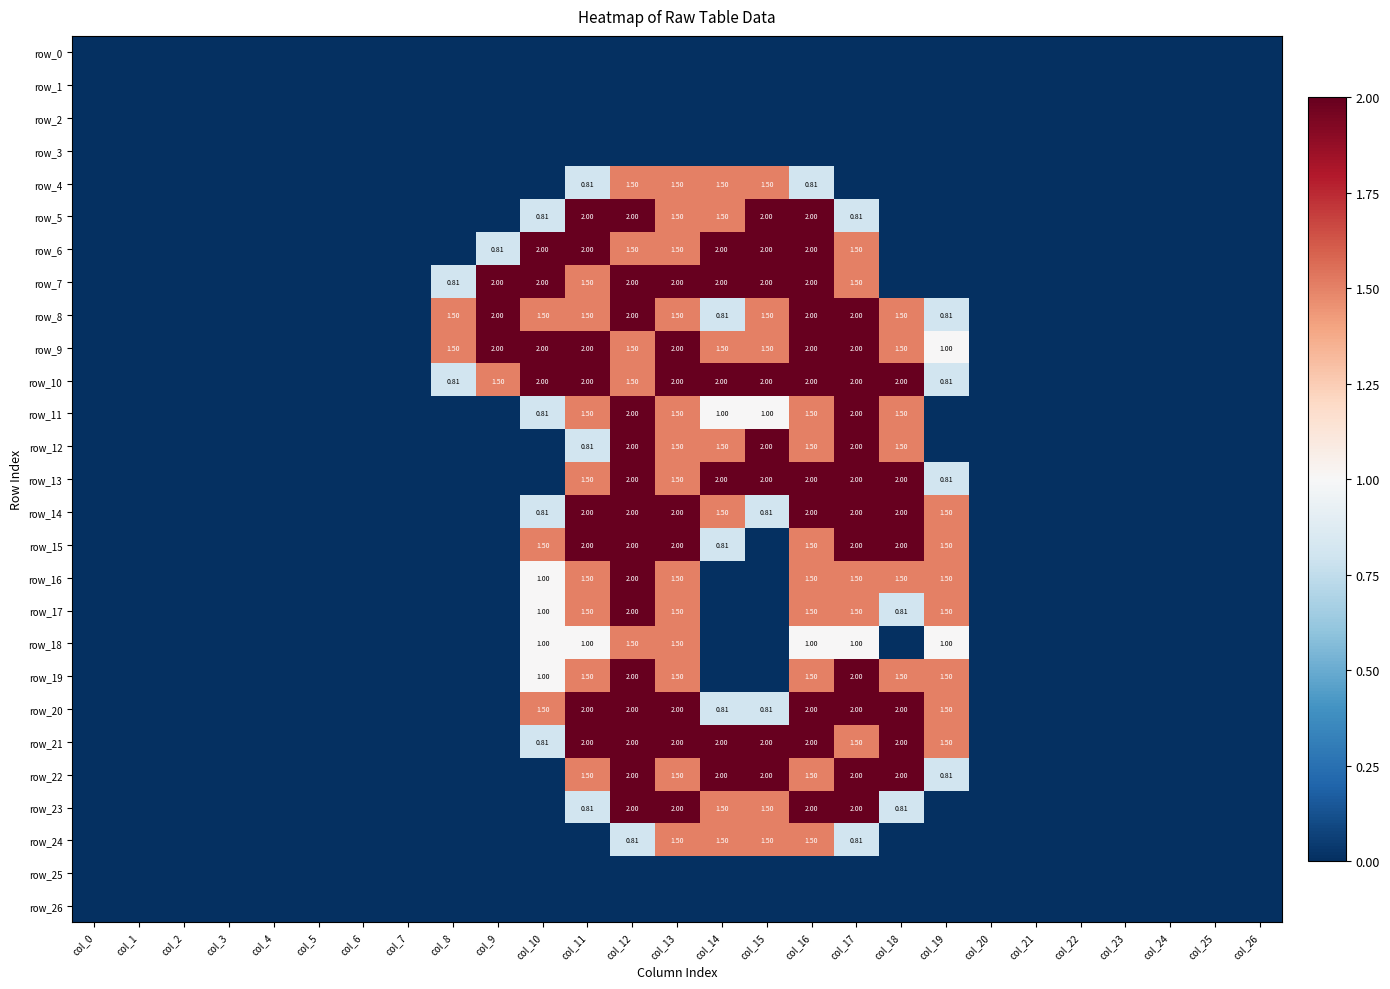

Reading left to right, what are all the values shown in this chart?

row_0: col_0=0.0	col_1=0.0	col_2=0.0	col_3=0.0	col_4=0.0	col_5=0.0	col_6=0.0	col_7=0.0	col_8=0.0	col_9=0.0	col_10=0.0	col_11=0.0	col_12=0.0	col_13=0.0	col_14=0.0	col_15=0.0	col_16=0.0	col_17=0.0	col_18=0.0	col_19=0.0	col_20=0.0	col_21=0.0	col_22=0.0	col_23=0.0	col_24=0.0	col_25=0.0	col_26=0.0
row_1: col_0=0.0	col_1=0.0	col_2=0.0	col_3=0.0	col_4=0.0	col_5=0.0	col_6=0.0	col_7=0.0	col_8=0.0	col_9=0.0	col_10=0.0	col_11=0.0	col_12=0.0	col_13=0.0	col_14=0.0	col_15=0.0	col_16=0.0	col_17=0.0	col_18=0.0	col_19=0.0	col_20=0.0	col_21=0.0	col_22=0.0	col_23=0.0	col_24=0.0	col_25=0.0	col_26=0.0
row_2: col_0=0.0	col_1=0.0	col_2=0.0	col_3=0.0	col_4=0.0	col_5=0.0	col_6=0.0	col_7=0.0	col_8=0.0	col_9=0.0	col_10=0.0	col_11=0.0	col_12=0.0	col_13=0.0	col_14=0.0	col_15=0.0	col_16=0.0	col_17=0.0	col_18=0.0	col_19=0.0	col_20=0.0	col_21=0.0	col_22=0.0	col_23=0.0	col_24=0.0	col_25=0.0	col_26=0.0
row_3: col_0=0.0	col_1=0.0	col_2=0.0	col_3=0.0	col_4=0.0	col_5=0.0	col_6=0.0	col_7=0.0	col_8=0.0	col_9=0.0	col_10=0.0	col_11=0.0	col_12=0.0	col_13=0.0	col_14=0.0	col_15=0.0	col_16=0.0	col_17=0.0	col_18=0.0	col_19=0.0	col_20=0.0	col_21=0.0	col_22=0.0	col_23=0.0	col_24=0.0	col_25=0.0	col_26=0.0
row_4: col_0=0.0	col_1=0.0	col_2=0.0	col_3=0.0	col_4=0.0	col_5=0.0	col_6=0.0	col_7=0.0	col_8=0.0	col_9=0.0	col_10=0.0	col_11=0.8	col_12=1.5	col_13=1.5	col_14=1.5	col_15=1.5	col_16=0.8	col_17=0.0	col_18=0.0	col_19=0.0	col_20=0.0	col_21=0.0	col_22=0.0	col_23=0.0	col_24=0.0	col_25=0.0	col_26=0.0
row_5: col_0=0.0	col_1=0.0	col_2=0.0	col_3=0.0	col_4=0.0	col_5=0.0	col_6=0.0	col_7=0.0	col_8=0.0	col_9=0.0	col_10=0.8	col_11=2.0	col_12=2.0	col_13=1.5	col_14=1.5	col_15=2.0	col_16=2.0	col_17=0.8	col_18=0.0	col_19=0.0	col_20=0.0	col_21=0.0	col_22=0.0	col_23=0.0	col_24=0.0	col_25=0.0	col_26=0.0
row_6: col_0=0.0	col_1=0.0	col_2=0.0	col_3=0.0	col_4=0.0	col_5=0.0	col_6=0.0	col_7=0.0	col_8=0.0	col_9=0.8	col_10=2.0	col_11=2.0	col_12=1.5	col_13=1.5	col_14=2.0	col_15=2.0	col_16=2.0	col_17=1.5	col_18=0.0	col_19=0.0	col_20=0.0	col_21=0.0	col_22=0.0	col_23=0.0	col_24=0.0	col_25=0.0	col_26=0.0
row_7: col_0=0.0	col_1=0.0	col_2=0.0	col_3=0.0	col_4=0.0	col_5=0.0	col_6=0.0	col_7=0.0	col_8=0.8	col_9=2.0	col_10=2.0	col_11=1.5	col_12=2.0	col_13=2.0	col_14=2.0	col_15=2.0	col_16=2.0	col_17=1.5	col_18=0.0	col_19=0.0	col_20=0.0	col_21=0.0	col_22=0.0	col_23=0.0	col_24=0.0	col_25=0.0	col_26=0.0
row_8: col_0=0.0	col_1=0.0	col_2=0.0	col_3=0.0	col_4=0.0	col_5=0.0	col_6=0.0	col_7=0.0	col_8=1.5	col_9=2.0	col_10=1.5	col_11=1.5	col_12=2.0	col_13=1.5	col_14=0.8	col_15=1.5	col_16=2.0	col_17=2.0	col_18=1.5	col_19=0.8	col_20=0.0	col_21=0.0	col_22=0.0	col_23=0.0	col_24=0.0	col_25=0.0	col_26=0.0
row_9: col_0=0.0	col_1=0.0	col_2=0.0	col_3=0.0	col_4=0.0	col_5=0.0	col_6=0.0	col_7=0.0	col_8=1.5	col_9=2.0	col_10=2.0	col_11=2.0	col_12=1.5	col_13=2.0	col_14=1.5	col_15=1.5	col_16=2.0	col_17=2.0	col_18=1.5	col_19=1.0	col_20=0.0	col_21=0.0	col_22=0.0	col_23=0.0	col_24=0.0	col_25=0.0	col_26=0.0
row_10: col_0=0.0	col_1=0.0	col_2=0.0	col_3=0.0	col_4=0.0	col_5=0.0	col_6=0.0	col_7=0.0	col_8=0.8	col_9=1.5	col_10=2.0	col_11=2.0	col_12=1.5	col_13=2.0	col_14=2.0	col_15=2.0	col_16=2.0	col_17=2.0	col_18=2.0	col_19=0.8	col_20=0.0	col_21=0.0	col_22=0.0	col_23=0.0	col_24=0.0	col_25=0.0	col_26=0.0
row_11: col_0=0.0	col_1=0.0	col_2=0.0	col_3=0.0	col_4=0.0	col_5=0.0	col_6=0.0	col_7=0.0	col_8=0.0	col_9=0.0	col_10=0.8	col_11=1.5	col_12=2.0	col_13=1.5	col_14=1.0	col_15=1.0	col_16=1.5	col_17=2.0	col_18=1.5	col_19=0.0	col_20=0.0	col_21=0.0	col_22=0.0	col_23=0.0	col_24=0.0	col_25=0.0	col_26=0.0
row_12: col_0=0.0	col_1=0.0	col_2=0.0	col_3=0.0	col_4=0.0	col_5=0.0	col_6=0.0	col_7=0.0	col_8=0.0	col_9=0.0	col_10=0.0	col_11=0.8	col_12=2.0	col_13=1.5	col_14=1.5	col_15=2.0	col_16=1.5	col_17=2.0	col_18=1.5	col_19=0.0	col_20=0.0	col_21=0.0	col_22=0.0	col_23=0.0	col_24=0.0	col_25=0.0	col_26=0.0
row_13: col_0=0.0	col_1=0.0	col_2=0.0	col_3=0.0	col_4=0.0	col_5=0.0	col_6=0.0	col_7=0.0	col_8=0.0	col_9=0.0	col_10=0.0	col_11=1.5	col_12=2.0	col_13=1.5	col_14=2.0	col_15=2.0	col_16=2.0	col_17=2.0	col_18=2.0	col_19=0.8	col_20=0.0	col_21=0.0	col_22=0.0	col_23=0.0	col_24=0.0	col_25=0.0	col_26=0.0
row_14: col_0=0.0	col_1=0.0	col_2=0.0	col_3=0.0	col_4=0.0	col_5=0.0	col_6=0.0	col_7=0.0	col_8=0.0	col_9=0.0	col_10=0.8	col_11=2.0	col_12=2.0	col_13=2.0	col_14=1.5	col_15=0.8	col_16=2.0	col_17=2.0	col_18=2.0	col_19=1.5	col_20=0.0	col_21=0.0	col_22=0.0	col_23=0.0	col_24=0.0	col_25=0.0	col_26=0.0
row_15: col_0=0.0	col_1=0.0	col_2=0.0	col_3=0.0	col_4=0.0	col_5=0.0	col_6=0.0	col_7=0.0	col_8=0.0	col_9=0.0	col_10=1.5	col_11=2.0	col_12=2.0	col_13=2.0	col_14=0.8	col_15=0.0	col_16=1.5	col_17=2.0	col_18=2.0	col_19=1.5	col_20=0.0	col_21=0.0	col_22=0.0	col_23=0.0	col_24=0.0	col_25=0.0	col_26=0.0
row_16: col_0=0.0	col_1=0.0	col_2=0.0	col_3=0.0	col_4=0.0	col_5=0.0	col_6=0.0	col_7=0.0	col_8=0.0	col_9=0.0	col_10=1.0	col_11=1.5	col_12=2.0	col_13=1.5	col_14=0.0	col_15=0.0	col_16=1.5	col_17=1.5	col_18=1.5	col_19=1.5	col_20=0.0	col_21=0.0	col_22=0.0	col_23=0.0	col_24=0.0	col_25=0.0	col_26=0.0
row_17: col_0=0.0	col_1=0.0	col_2=0.0	col_3=0.0	col_4=0.0	col_5=0.0	col_6=0.0	col_7=0.0	col_8=0.0	col_9=0.0	col_10=1.0	col_11=1.5	col_12=2.0	col_13=1.5	col_14=0.0	col_15=0.0	col_16=1.5	col_17=1.5	col_18=0.8	col_19=1.5	col_20=0.0	col_21=0.0	col_22=0.0	col_23=0.0	col_24=0.0	col_25=0.0	col_26=0.0
row_18: col_0=0.0	col_1=0.0	col_2=0.0	col_3=0.0	col_4=0.0	col_5=0.0	col_6=0.0	col_7=0.0	col_8=0.0	col_9=0.0	col_10=1.0	col_11=1.0	col_12=1.5	col_13=1.5	col_14=0.0	col_15=0.0	col_16=1.0	col_17=1.0	col_18=0.0	col_19=1.0	col_20=0.0	col_21=0.0	col_22=0.0	col_23=0.0	col_24=0.0	col_25=0.0	col_26=0.0
row_19: col_0=0.0	col_1=0.0	col_2=0.0	col_3=0.0	col_4=0.0	col_5=0.0	col_6=0.0	col_7=0.0	col_8=0.0	col_9=0.0	col_10=1.0	col_11=1.5	col_12=2.0	col_13=1.5	col_14=0.0	col_15=0.0	col_16=1.5	col_17=2.0	col_18=1.5	col_19=1.5	col_20=0.0	col_21=0.0	col_22=0.0	col_23=0.0	col_24=0.0	col_25=0.0	col_26=0.0
row_20: col_0=0.0	col_1=0.0	col_2=0.0	col_3=0.0	col_4=0.0	col_5=0.0	col_6=0.0	col_7=0.0	col_8=0.0	col_9=0.0	col_10=1.5	col_11=2.0	col_12=2.0	col_13=2.0	col_14=0.8	col_15=0.8	col_16=2.0	col_17=2.0	col_18=2.0	col_19=1.5	col_20=0.0	col_21=0.0	col_22=0.0	col_23=0.0	col_24=0.0	col_25=0.0	col_26=0.0
row_21: col_0=0.0	col_1=0.0	col_2=0.0	col_3=0.0	col_4=0.0	col_5=0.0	col_6=0.0	col_7=0.0	col_8=0.0	col_9=0.0	col_10=0.8	col_11=2.0	col_12=2.0	col_13=2.0	col_14=2.0	col_15=2.0	col_16=2.0	col_17=1.5	col_18=2.0	col_19=1.5	col_20=0.0	col_21=0.0	col_22=0.0	col_23=0.0	col_24=0.0	col_25=0.0	col_26=0.0
row_22: col_0=0.0	col_1=0.0	col_2=0.0	col_3=0.0	col_4=0.0	col_5=0.0	col_6=0.0	col_7=0.0	col_8=0.0	col_9=0.0	col_10=0.0	col_11=1.5	col_12=2.0	col_13=1.5	col_14=2.0	col_15=2.0	col_16=1.5	col_17=2.0	col_18=2.0	col_19=0.8	col_20=0.0	col_21=0.0	col_22=0.0	col_23=0.0	col_24=0.0	col_25=0.0	col_26=0.0
row_23: col_0=0.0	col_1=0.0	col_2=0.0	col_3=0.0	col_4=0.0	col_5=0.0	col_6=0.0	col_7=0.0	col_8=0.0	col_9=0.0	col_10=0.0	col_11=0.8	col_12=2.0	col_13=2.0	col_14=1.5	col_15=1.5	col_16=2.0	col_17=2.0	col_18=0.8	col_19=0.0	col_20=0.0	col_21=0.0	col_22=0.0	col_23=0.0	col_24=0.0	col_25=0.0	col_26=0.0
row_24: col_0=0.0	col_1=0.0	col_2=0.0	col_3=0.0	col_4=0.0	col_5=0.0	col_6=0.0	col_7=0.0	col_8=0.0	col_9=0.0	col_10=0.0	col_11=0.0	col_12=0.8	col_13=1.5	col_14=1.5	col_15=1.5	col_16=1.5	col_17=0.8	col_18=0.0	col_19=0.0	col_20=0.0	col_21=0.0	col_22=0.0	col_23=0.0	col_24=0.0	col_25=0.0	col_26=0.0
row_25: col_0=0.0	col_1=0.0	col_2=0.0	col_3=0.0	col_4=0.0	col_5=0.0	col_6=0.0	col_7=0.0	col_8=0.0	col_9=0.0	col_10=0.0	col_11=0.0	col_12=0.0	col_13=0.0	col_14=0.0	col_15=0.0	col_16=0.0	col_17=0.0	col_18=0.0	col_19=0.0	col_20=0.0	col_21=0.0	col_22=0.0	col_23=0.0	col_24=0.0	col_25=0.0	col_26=0.0
row_26: col_0=0.0	col_1=0.0	col_2=0.0	col_3=0.0	col_4=0.0	col_5=0.0	col_6=0.0	col_7=0.0	col_8=0.0	col_9=0.0	col_10=0.0	col_11=0.0	col_12=0.0	col_13=0.0	col_14=0.0	col_15=0.0	col_16=0.0	col_17=0.0	col_18=0.0	col_19=0.0	col_20=0.0	col_21=0.0	col_22=0.0	col_23=0.0	col_24=0.0	col_25=0.0	col_26=0.0